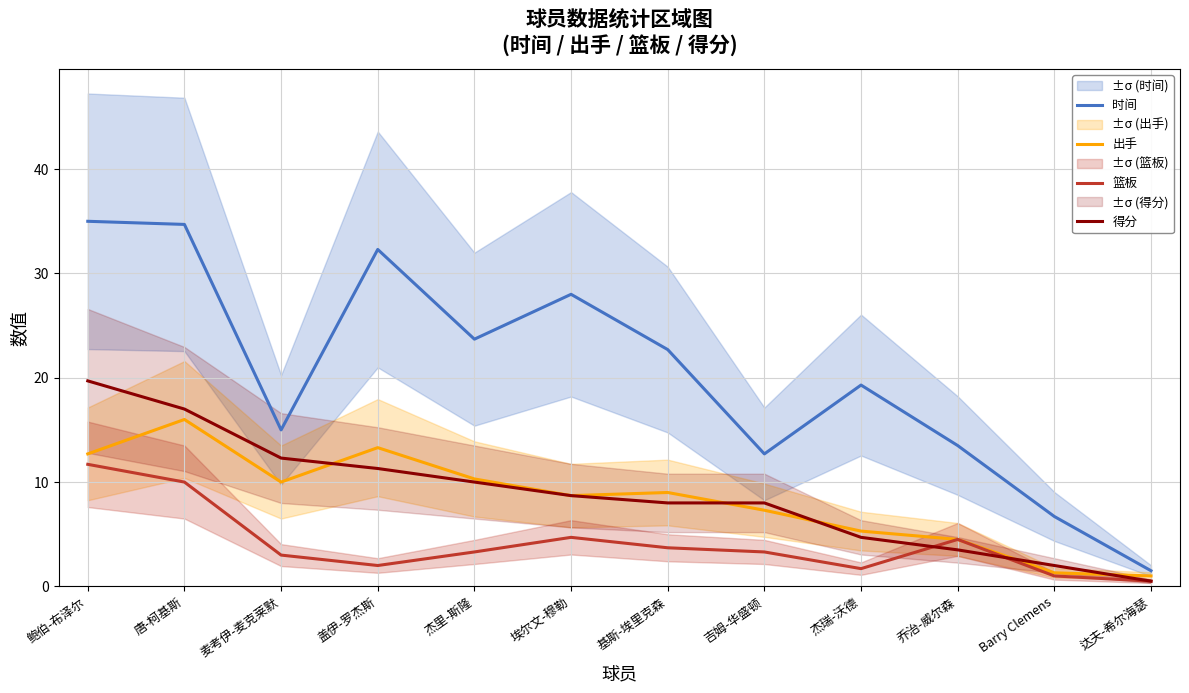

Reading left to right, extract all data points from this chart.

时间: 鲍伯-布泽尔=35.0	唐-柯基斯=34.7	麦考伊-麦克莱默=15.0	盖伊-罗杰斯=32.3	杰里-斯隆=23.7	埃尔文-穆勒=28.0	基斯-埃里克森=22.7	吉姆-华盛顿=12.7	杰瑞-沃德=19.3	乔治-威尔森=13.5	Barry Clemens=6.7	达夫-希尔海瑟=1.5
出手: 鲍伯-布泽尔=12.7	唐-柯基斯=16.0	麦考伊-麦克莱默=10.0	盖伊-罗杰斯=13.3	杰里-斯隆=10.3	埃尔文-穆勒=8.7	基斯-埃里克森=9.0	吉姆-华盛顿=7.3	杰瑞-沃德=5.3	乔治-威尔森=4.5	Barry Clemens=1.3	达夫-希尔海瑟=1.0
篮板: 鲍伯-布泽尔=11.7	唐-柯基斯=10.0	麦考伊-麦克莱默=3.0	盖伊-罗杰斯=2.0	杰里-斯隆=3.3	埃尔文-穆勒=4.7	基斯-埃里克森=3.7	吉姆-华盛顿=3.3	杰瑞-沃德=1.7	乔治-威尔森=4.5	Barry Clemens=1.0	达夫-希尔海瑟=0.5
得分: 鲍伯-布泽尔=19.7	唐-柯基斯=17.0	麦考伊-麦克莱默=12.3	盖伊-罗杰斯=11.3	杰里-斯隆=10.0	埃尔文-穆勒=8.7	基斯-埃里克森=8.0	吉姆-华盛顿=8.0	杰瑞-沃德=4.7	乔治-威尔森=3.5	Barry Clemens=2.0	达夫-希尔海瑟=0.5